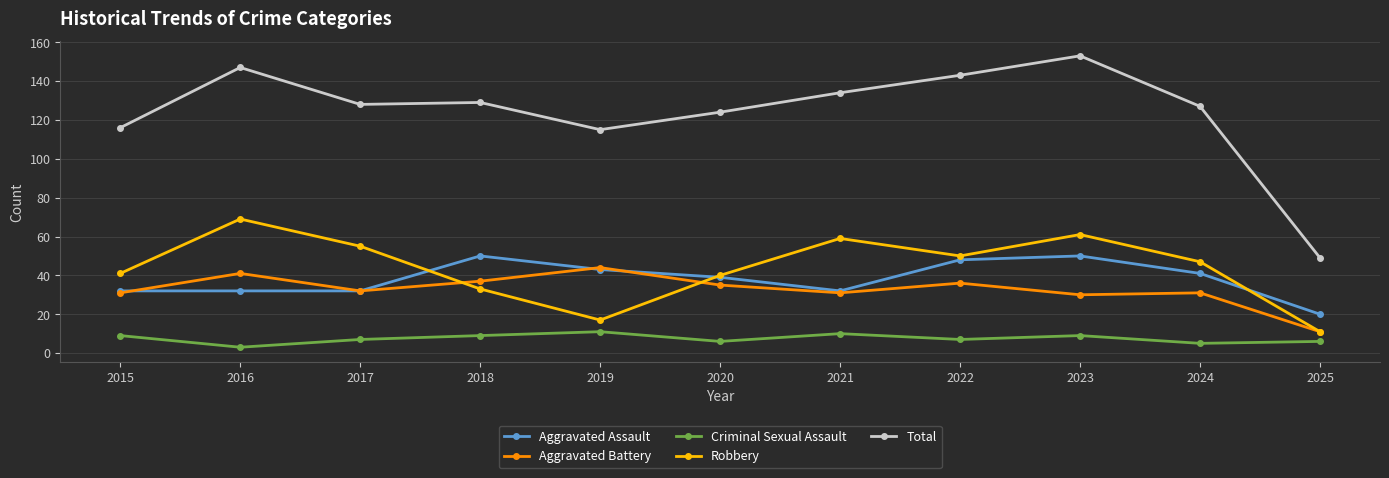

Reading left to right, list all the values displayed in this chart.

Aggravated Assault: 32	32	32	50	43	39	32	48	50	41	20
Aggravated Battery: 31	41	32	37	44	35	31	36	30	31	11
Criminal Sexual Assault: 9	3	7	9	11	6	10	7	9	5	6
Robbery: 41	69	55	33	17	40	59	50	61	47	11
Total: 116	147	128	129	115	124	134	143	153	127	49